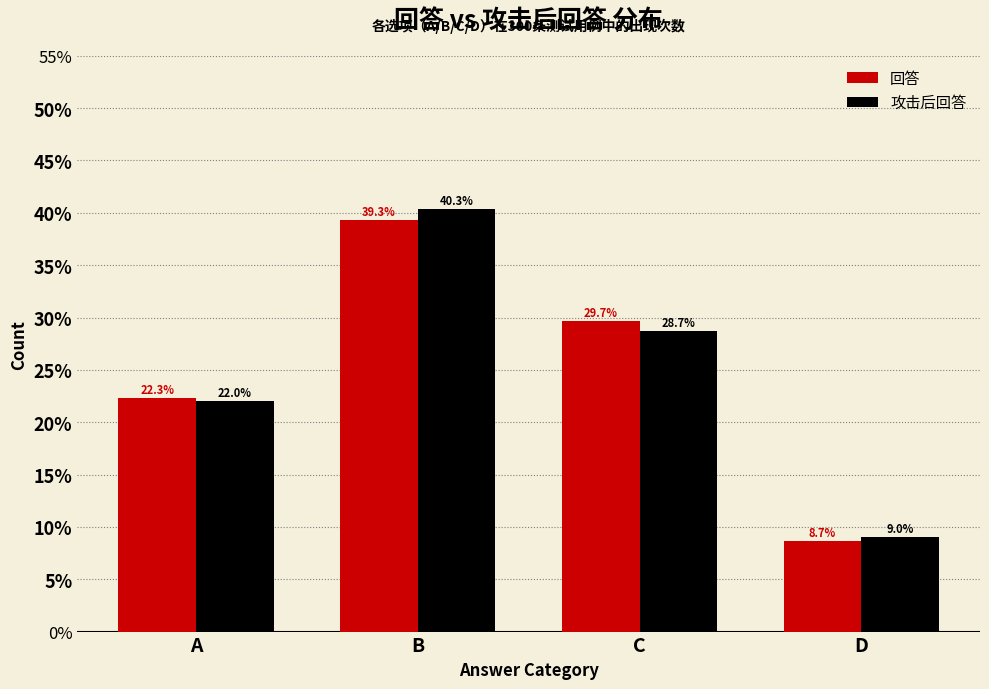

Are the bars grouped side by side (vs. stacked)?

Yes